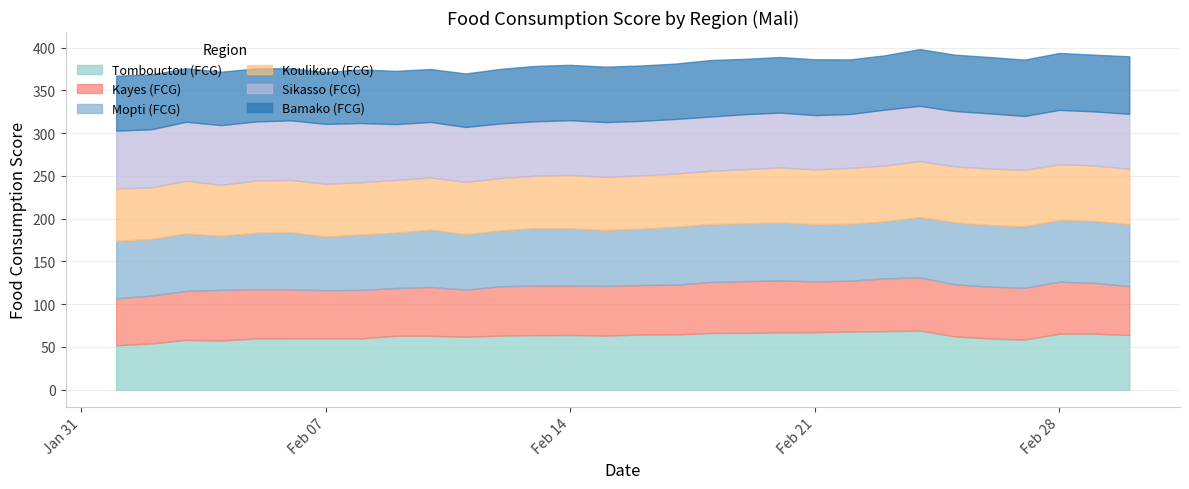

Reading right to left, list all the values displayed in this chart.

Tombouctou (FCG): 2022-03-02=63.9	2022-03-01=65.6	2022-02-28=65.4	2022-02-27=58.5	2022-02-26=59.9	2022-02-25=62.3	2022-02-24=69.1	2022-02-23=68.4	2022-02-22=68.0	2022-02-21=67.2	2022-02-20=67.1	2022-02-19=66.4	2022-02-18=66.2	2022-02-17=64.6	2022-02-16=64.5	2022-02-15=63.2	2022-02-14=63.9	2022-02-13=63.7	2022-02-12=63.2	2022-02-11=61.9	2022-02-10=63.0	2022-02-09=63.0	2022-02-08=60.0	2022-02-07=60.2	2022-02-06=60.0	2022-02-05=59.8	2022-02-04=57.5	2022-02-03=58.2	2022-02-02=54.0	2022-02-01=52.0
Kayes (FCG): 2022-03-02=57.2	2022-03-01=59.3	2022-02-28=60.8	2022-02-27=60.6	2022-02-26=60.6	2022-02-25=60.8	2022-02-24=62.2	2022-02-23=61.8	2022-02-22=59.4	2022-02-21=59.3	2022-02-20=60.7	2022-02-19=60.4	2022-02-18=59.7	2022-02-17=58.2	2022-02-16=57.8	2022-02-15=58.1	2022-02-14=57.9	2022-02-13=58.0	2022-02-12=57.7	2022-02-11=55.0	2022-02-10=57.0	2022-02-09=55.8	2022-02-08=56.7	2022-02-07=56.1	2022-02-06=57.3	2022-02-05=57.6	2022-02-04=59.2	2022-02-03=57.2	2022-02-02=56.0	2022-02-01=54.8
Mopti (FCG): 2022-03-02=72.4	2022-03-01=72.3	2022-02-28=72.1	2022-02-27=71.9	2022-02-26=71.9	2022-02-25=72.5	2022-02-24=70.4	2022-02-23=66.6	2022-02-22=66.6	2022-02-21=67.0	2022-02-20=67.4	2022-02-19=67.6	2022-02-18=67.6	2022-02-17=67.6	2022-02-16=65.8	2022-02-15=65.2	2022-02-14=66.6	2022-02-13=67.0	2022-02-12=65.1	2022-02-11=64.8	2022-02-10=66.9	2022-02-09=64.8	2022-02-08=64.8	2022-02-07=62.5	2022-02-06=66.9	2022-02-05=65.8	2022-02-04=63.2	2022-02-03=67.1	2022-02-02=66.1	2022-02-01=67.1
Koulikoro (FCG): 2022-03-02=64.5	2022-03-01=65.1	2022-02-28=65.2	2022-02-27=66.0	2022-02-26=66.1	2022-02-25=65.4	2022-02-24=65.4	2022-02-23=65.3	2022-02-22=65.4	2022-02-21=63.9	2022-02-20=64.7	2022-02-19=63.4	2022-02-18=62.3	2022-02-17=62.3	2022-02-16=62.3	2022-02-15=62.3	2022-02-14=62.7	2022-02-13=61.4	2022-02-12=61.4	2022-02-11=61.2	2022-02-10=61.1	2022-02-09=61.6	2022-02-08=61.2	2022-02-07=61.8	2022-02-06=61.1	2022-02-05=61.3	2022-02-04=59.7	2022-02-03=61.8	2022-02-02=60.2	2022-02-01=61.6
Sikasso (FCG): 2022-03-02=64.4	2022-03-01=63.1	2022-02-28=63.6	2022-02-27=63.0	2022-02-26=64.5	2022-02-25=64.7	2022-02-24=64.7	2022-02-23=65.3	2022-02-22=62.9	2022-02-21=63.5	2022-02-20=64.0	2022-02-19=64.3	2022-02-18=63.5	2022-02-17=63.8	2022-02-16=63.8	2022-02-15=63.9	2022-02-14=63.9	2022-02-13=63.6	2022-02-12=63.9	2022-02-11=64.1	2022-02-10=64.9	2022-02-09=65.3	2022-02-08=69.1	2022-02-07=70.1	2022-02-06=69.6	2022-02-05=69.0	2022-02-04=69.7	2022-02-03=68.9	2022-02-02=67.9	2022-02-01=67.3
Bamako (FCG): 2022-03-02=67.3	2022-03-01=66.3	2022-02-28=66.5	2022-02-27=65.9	2022-02-26=65.9	2022-02-25=65.9	2022-02-24=66.4	2022-02-23=63.5	2022-02-22=63.9	2022-02-21=65.2	2022-02-20=65.0	2022-02-19=64.7	2022-02-18=66.0	2022-02-17=64.8	2022-02-16=64.8	2022-02-15=64.8	2022-02-14=64.8	2022-02-13=64.8	2022-02-12=63.8	2022-02-11=62.6	2022-02-10=61.9	2022-02-09=62.3	2022-02-08=62.7	2022-02-07=60.6	2022-02-06=60.9	2022-02-05=62.0	2022-02-04=62.4	2022-02-03=62.5	2022-02-02=64.1	2022-02-01=64.3